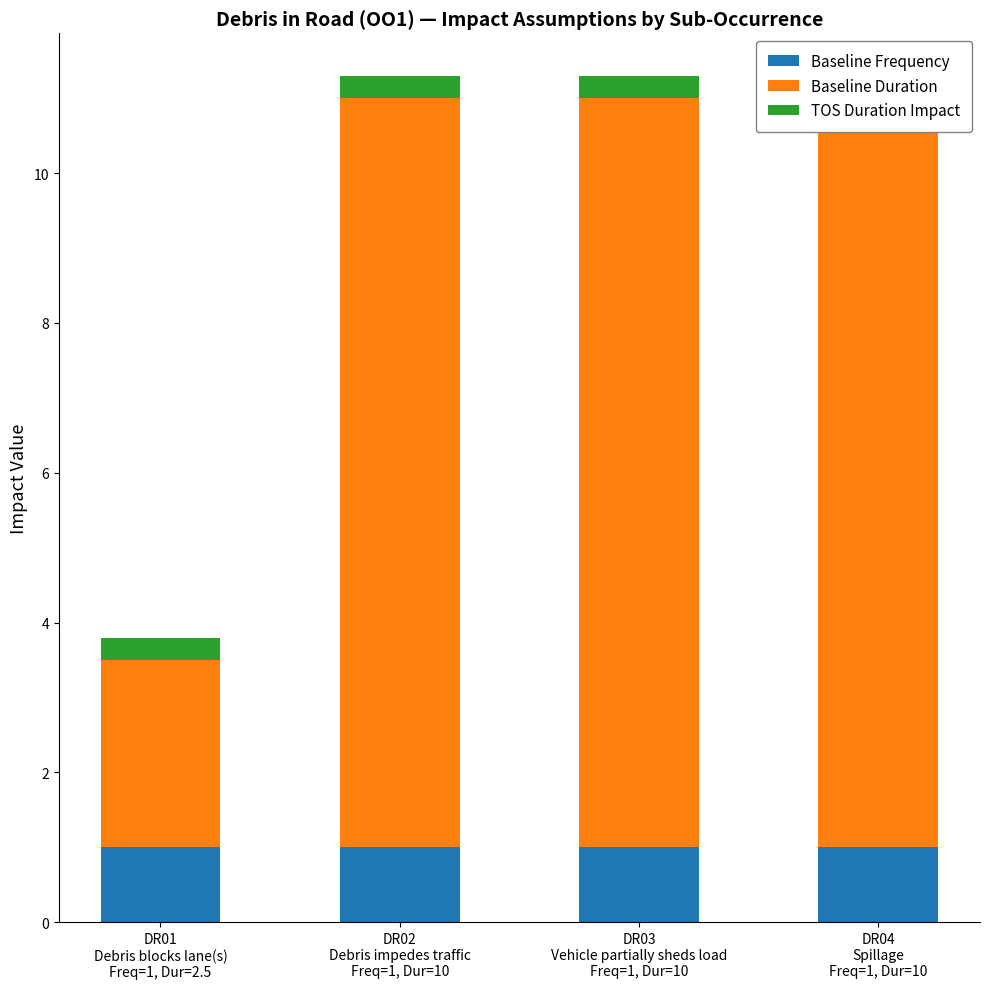

The value of Baseline Frequency at DR03
Vehicle partially sheds load
Freq=1, Dur=10 is 1.4. True or false?

False